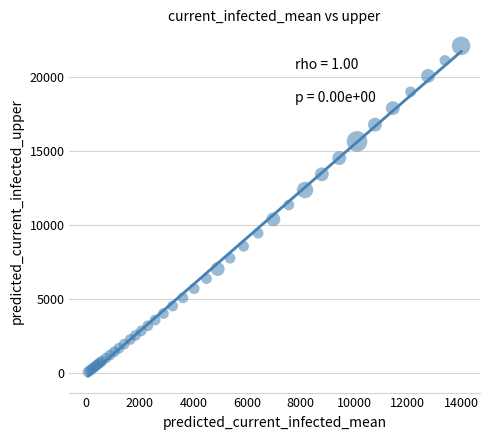

What Y value in the scatter plot is closest to 11098?

11362